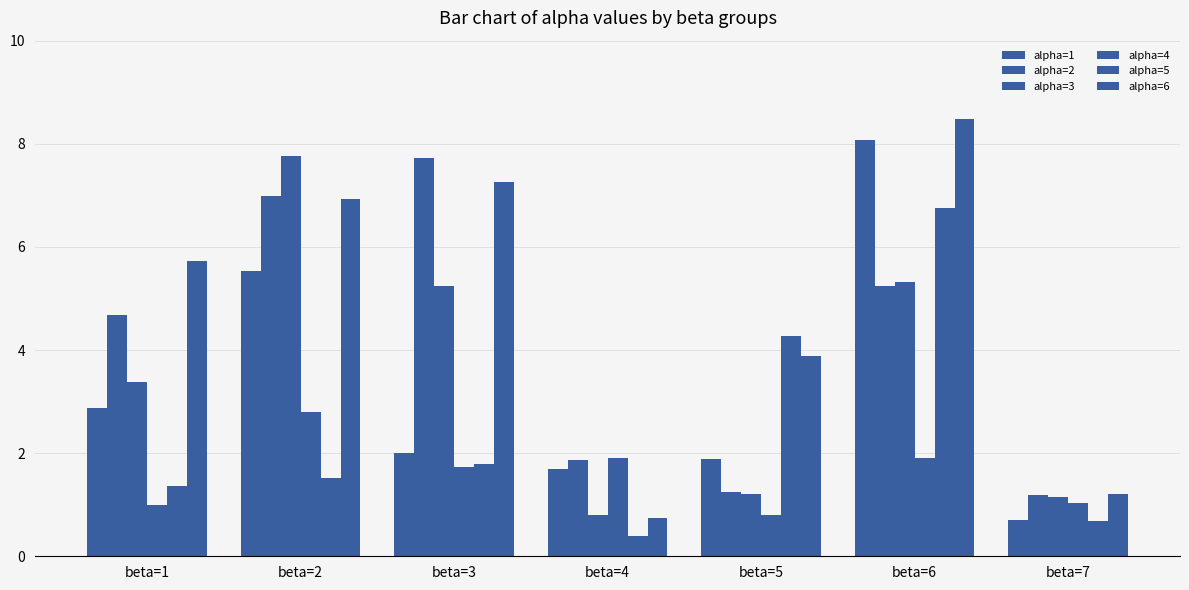

What is the value of the alpha=1 bar at the 2nd from the left?

5.5